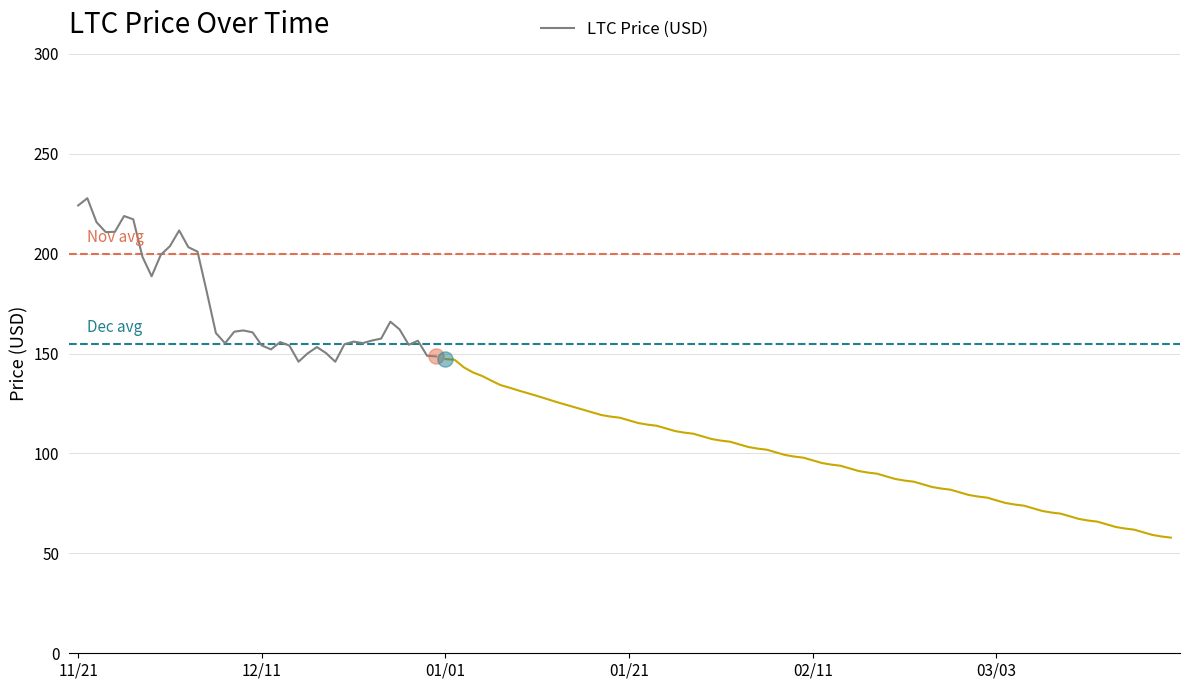

What is the ratio of the value at 14 to the value at 29?

1.2